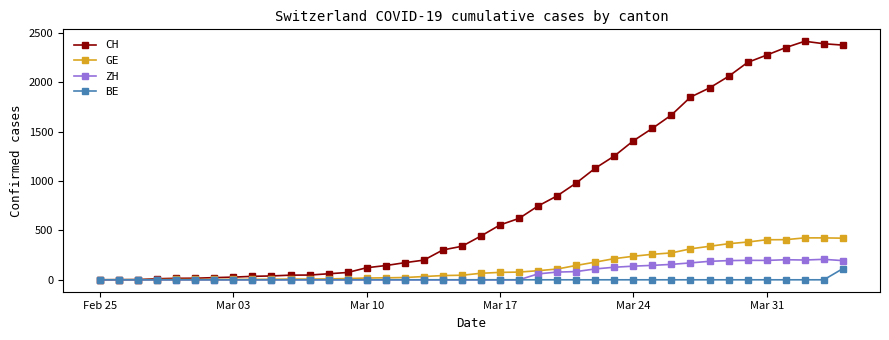

How many data points in CH are less than 443?

20